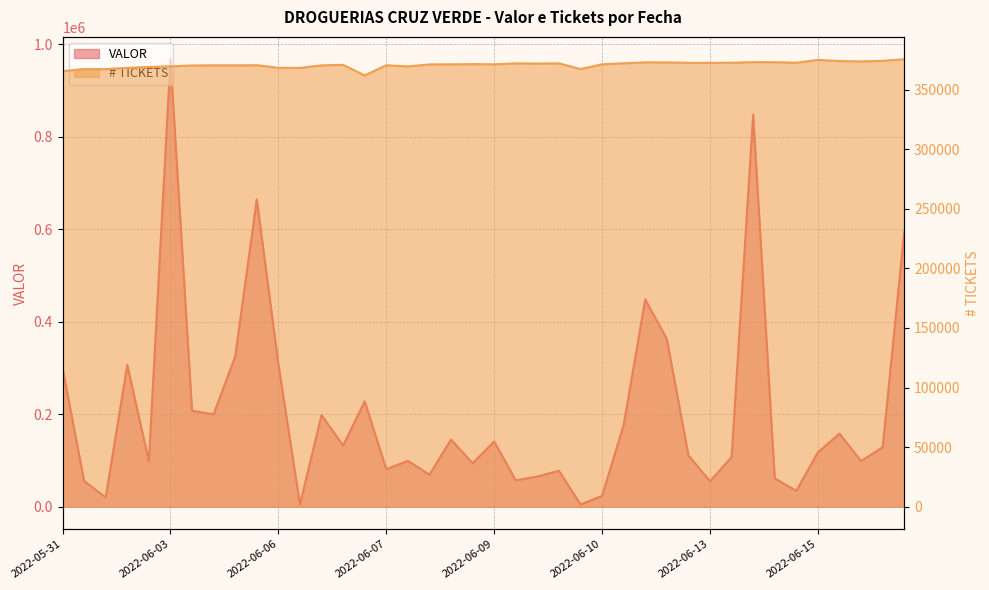

How many data points in TICKETS are above 371182?

19